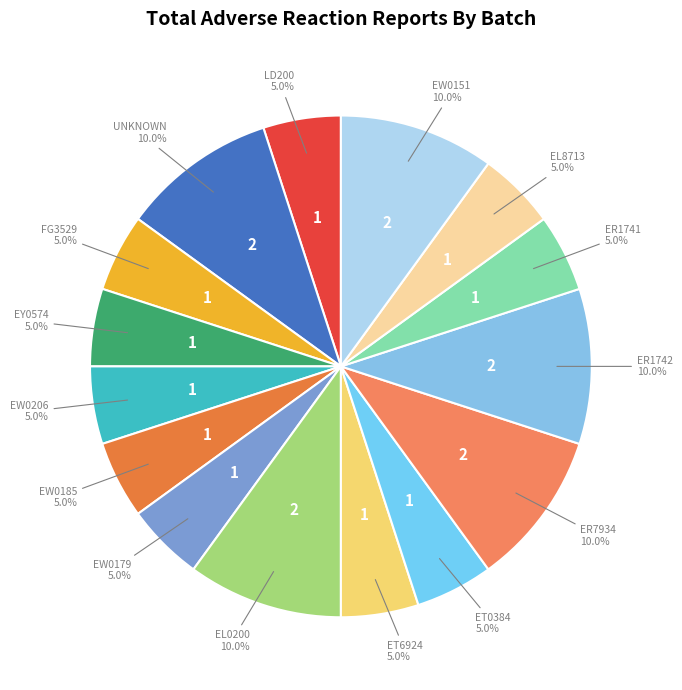

How many slices are in this pie chart?

15